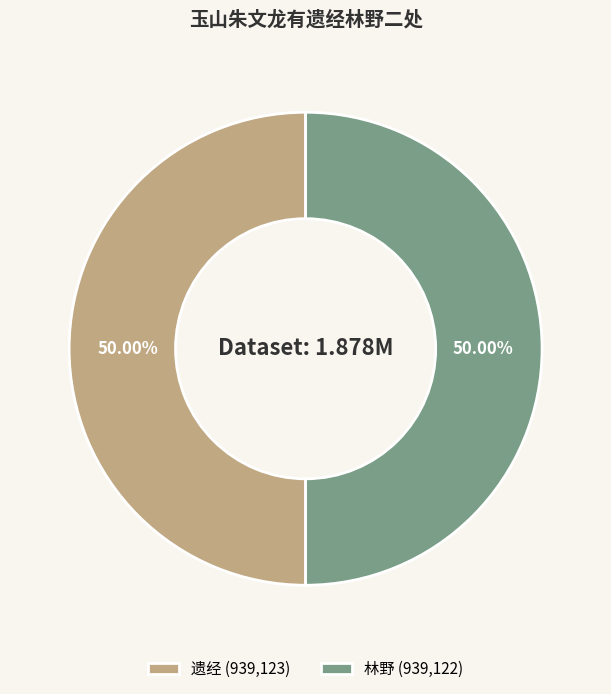

What is the total percentage of 遗经 and 林野?

100.0%